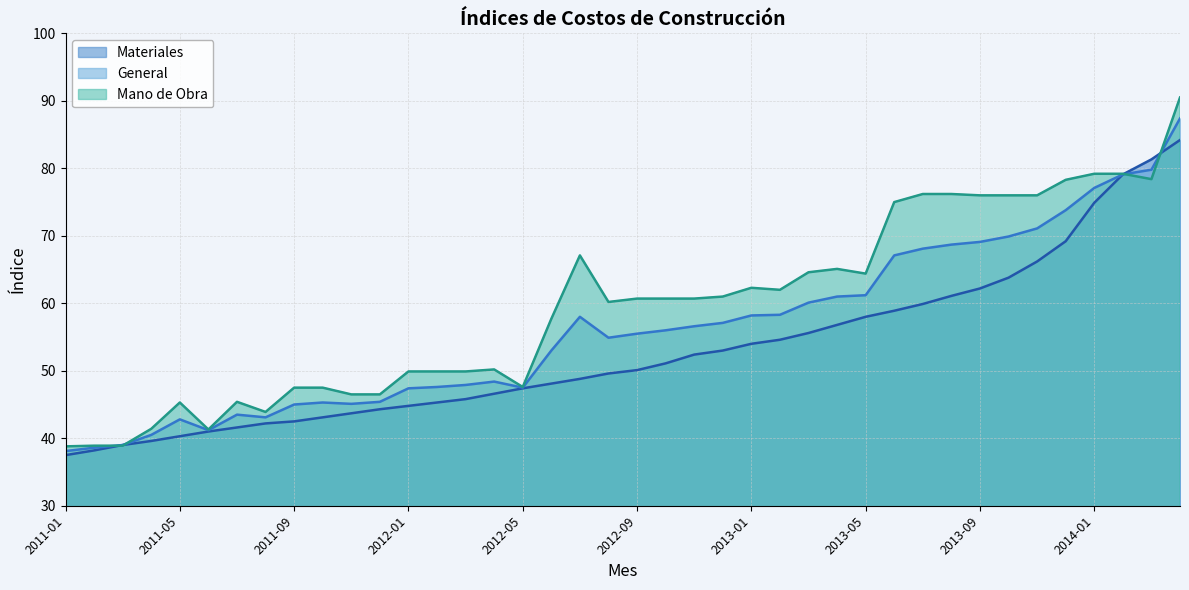

How many intersections are there between Materiales and Mano de Obra?

4